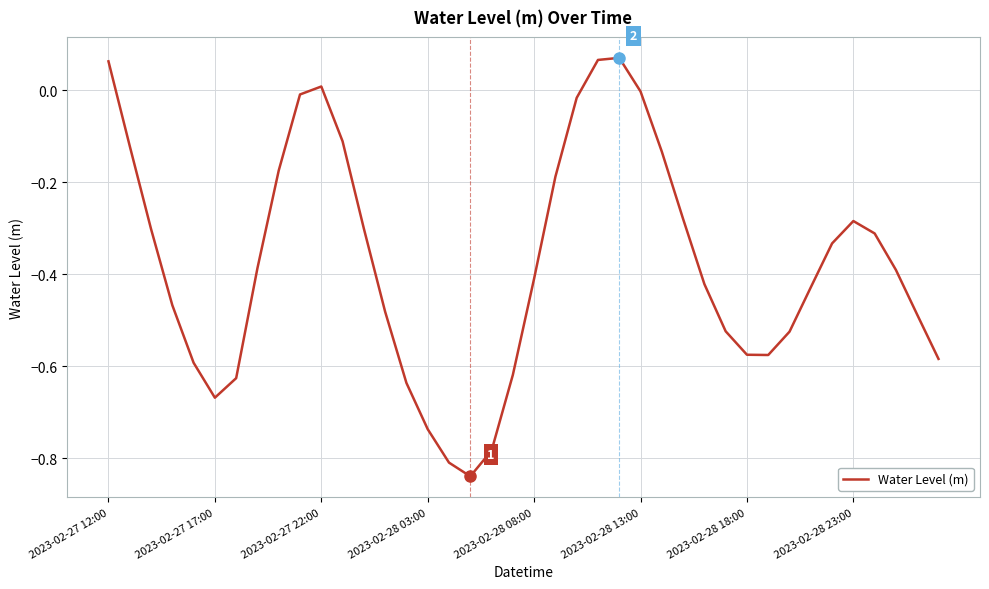

How many lines are shown in the chart?

1